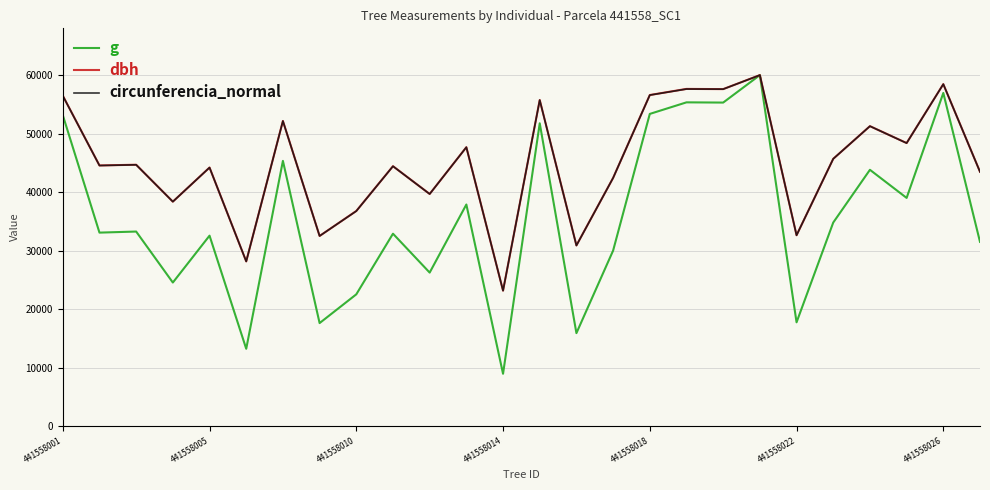

What is the lowest value of the dbh series?

23145.1